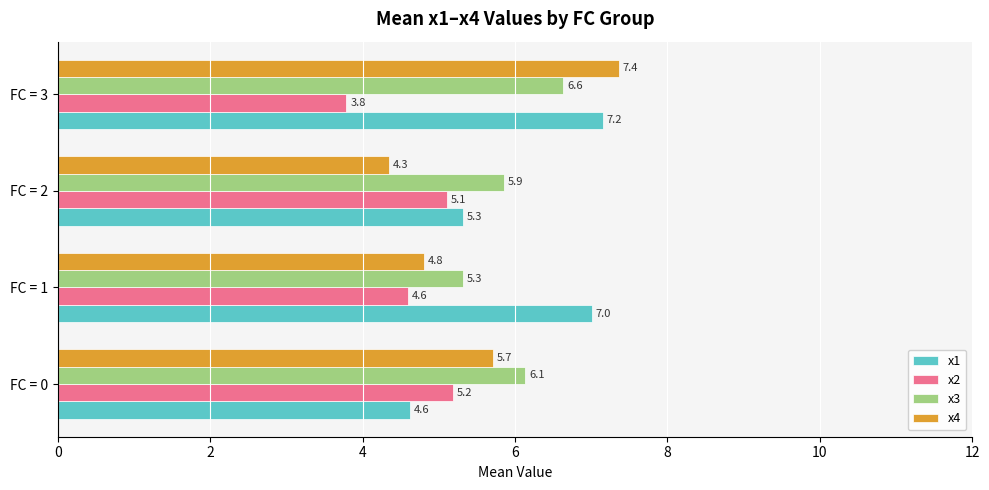

Which category has the lowest value across all series?

FC = 3